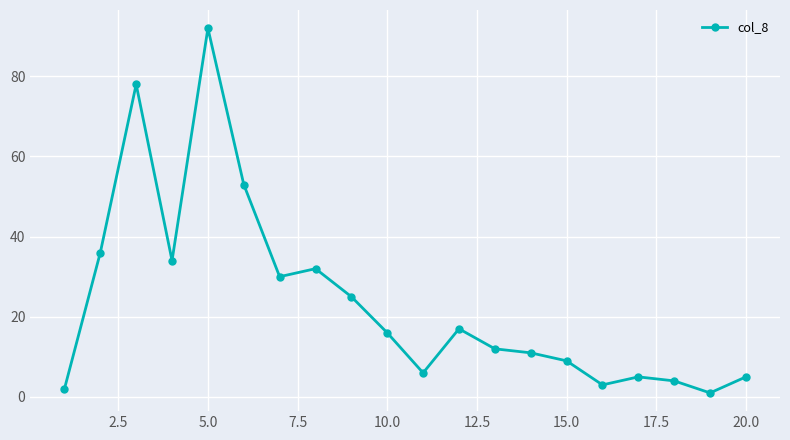

True or false: there are more than 1 points higher than both neighbors.

True